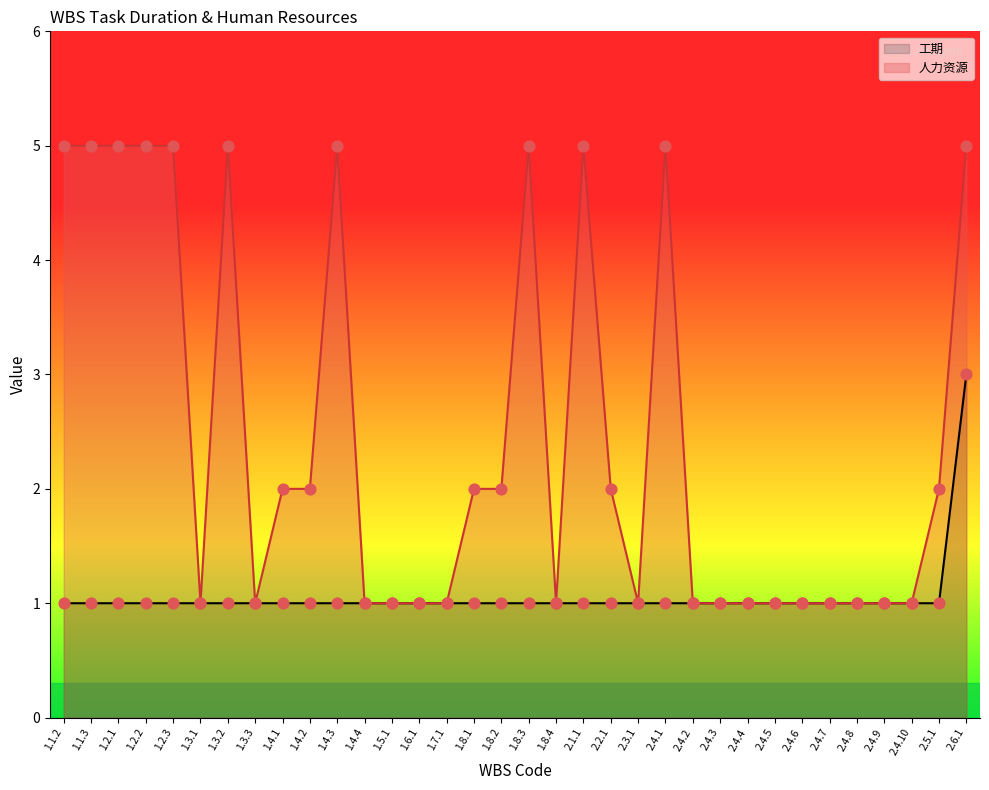

What is the ratio of the value at 2.4.10 to the value at 2.6.1?

0.3